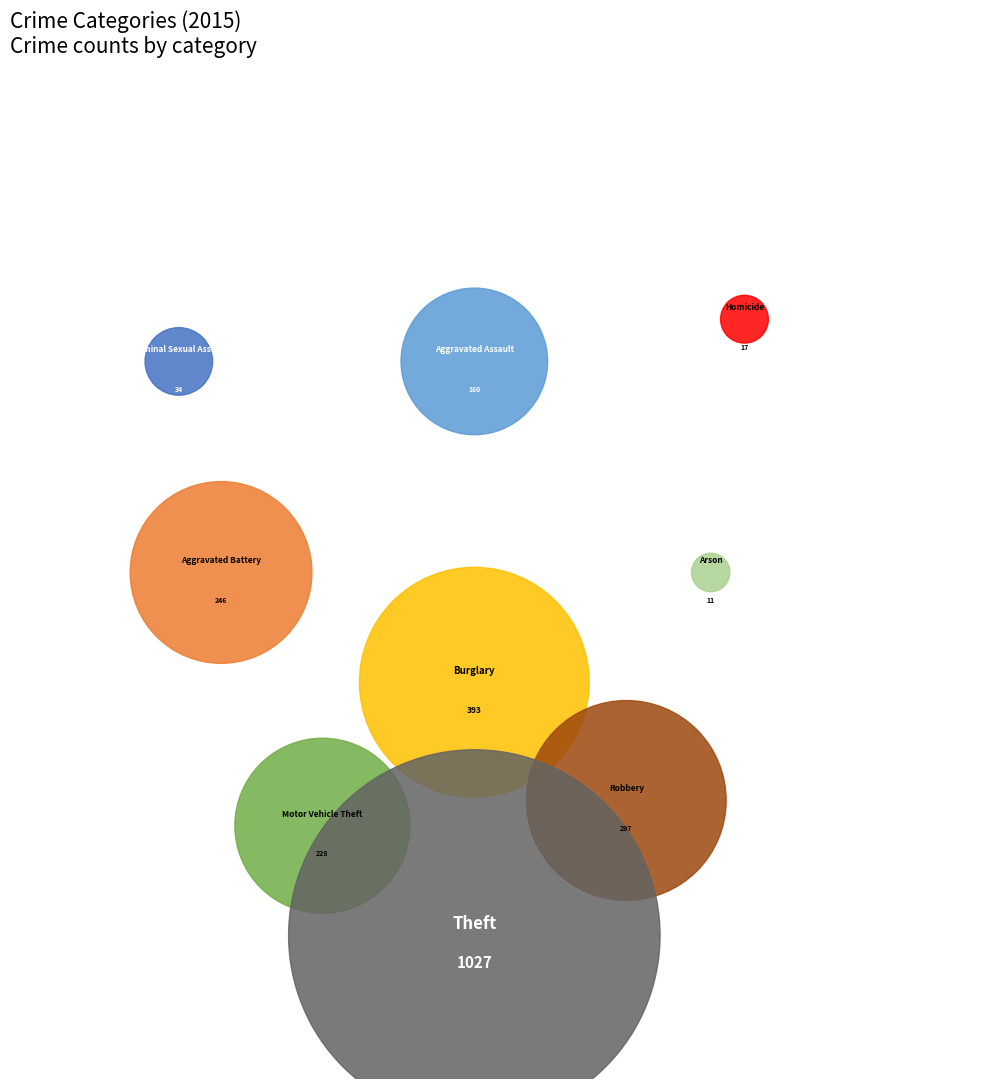

Rank the categories by value from highest to lowest.

Theft, Burglary, Robbery, Aggravated Battery, Motor Vehicle Theft, Aggravated Assault, Criminal Sexual Assault, Homicide, Arson